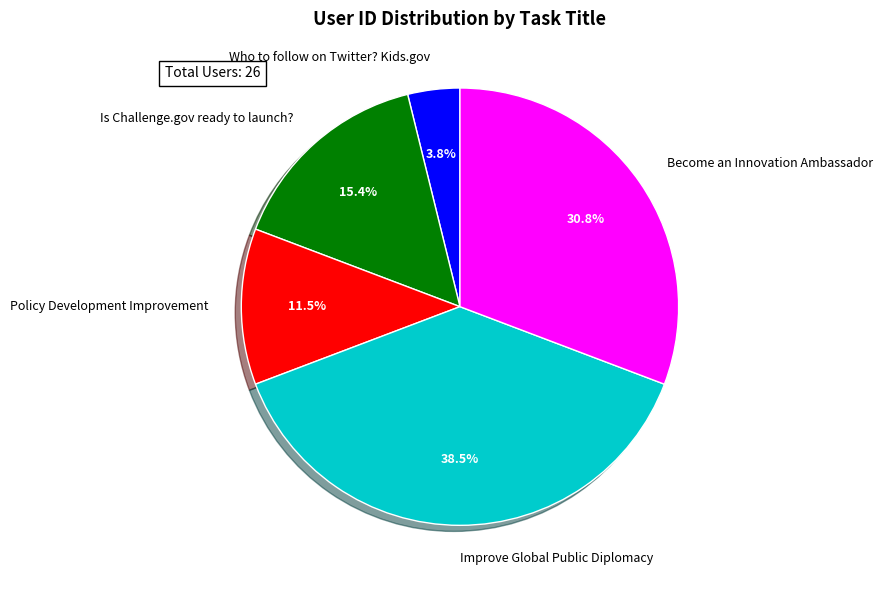

Rank the categories by value from highest to lowest.

Improve Global Public Diplomacy, Become an Innovation Ambassador, Is Challenge.gov ready to launch?, Policy Development Improvement, Who to follow on Twitter? Kids.gov